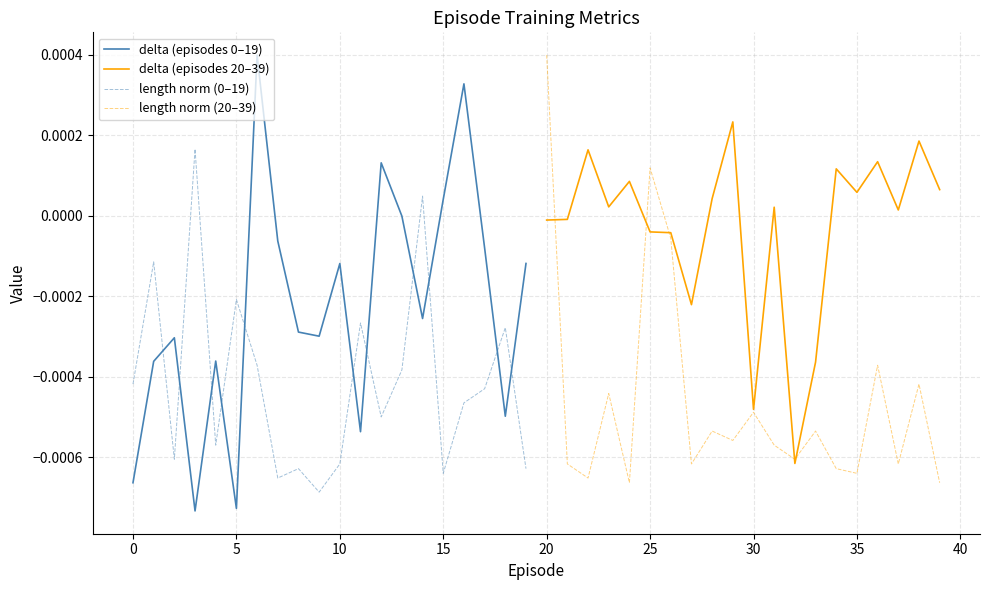

Is it true that delta (episodes 0–19) equals -0.0 at 18?

True